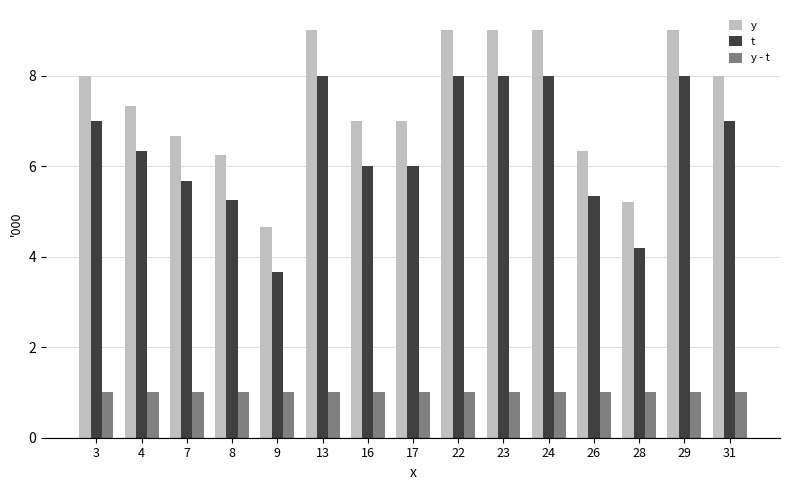

Is the value of y at 8 greater than the value of t at 22?

No